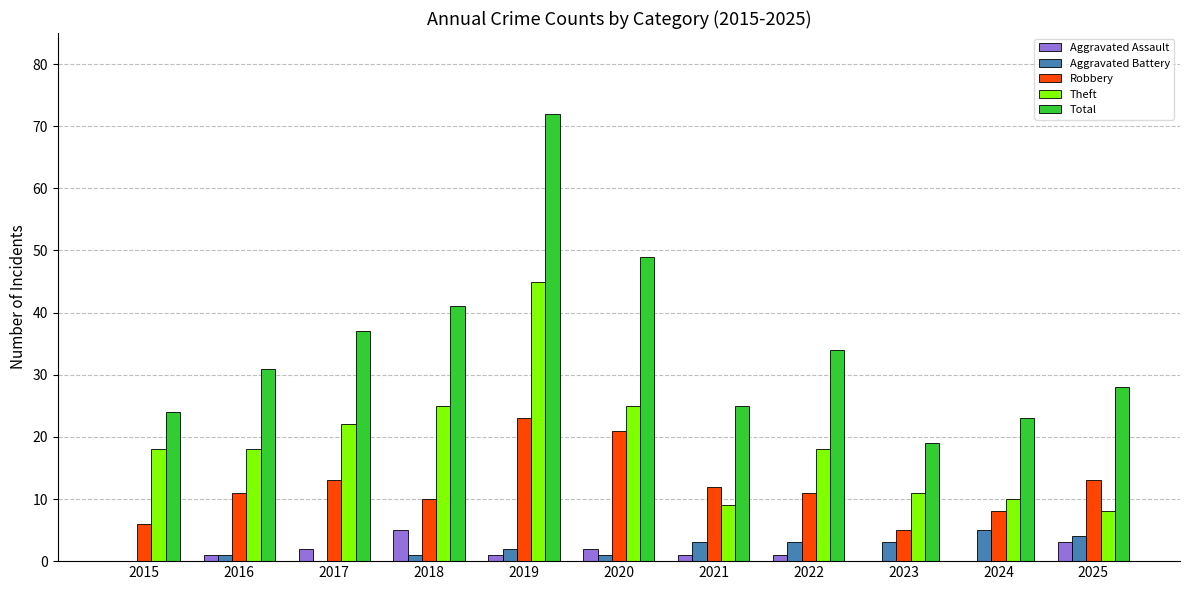

What is the spread (max minus min) of values at 2025?

25